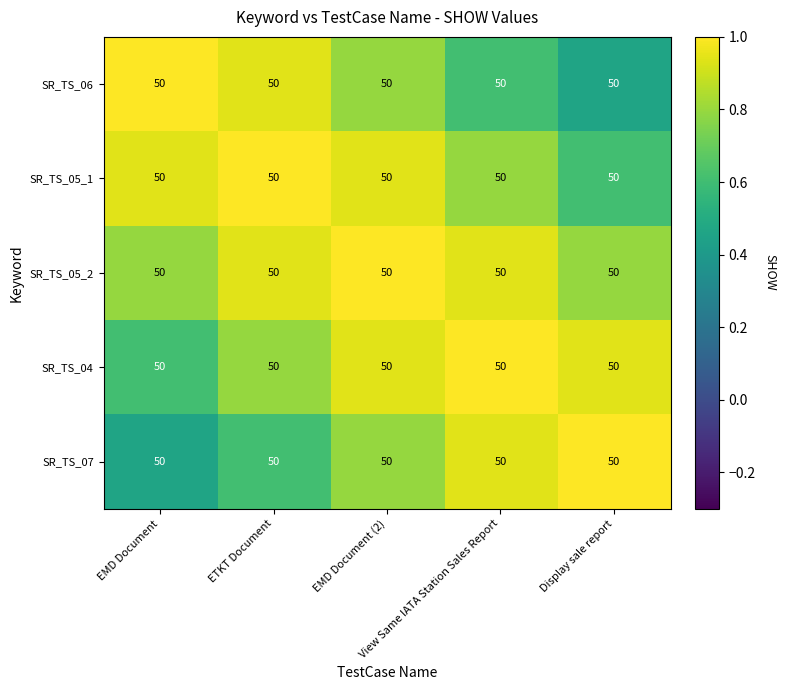

At which label is SR_TS_05_2 closest to 0?

EMD Document